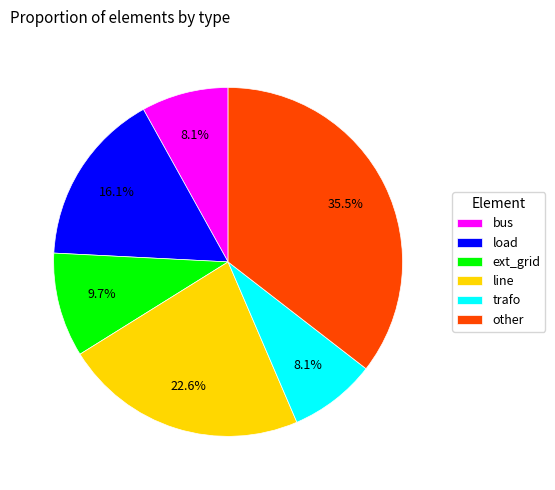

To the nearest percent, what is the combined percentage of trafo and other?

44%